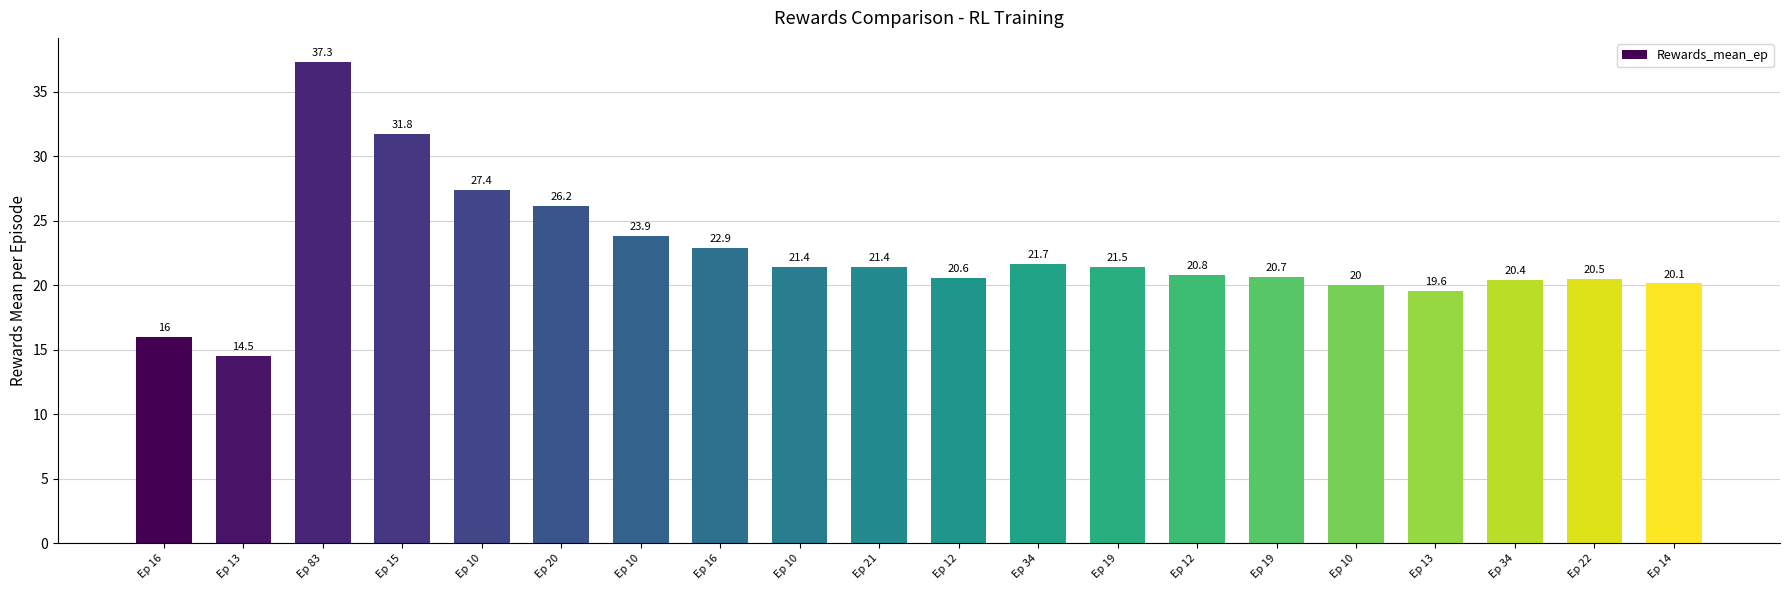

What is the difference between the maximum and second lowest values?

21.3